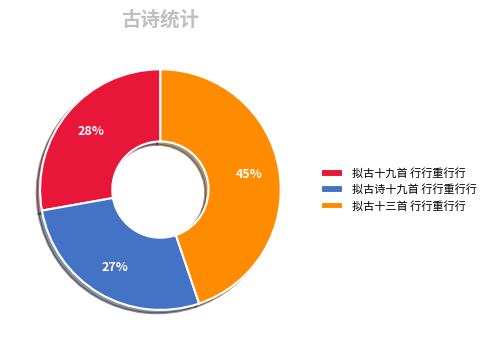

What is the largest slice in the pie chart?

拟古十三首 行行重行行